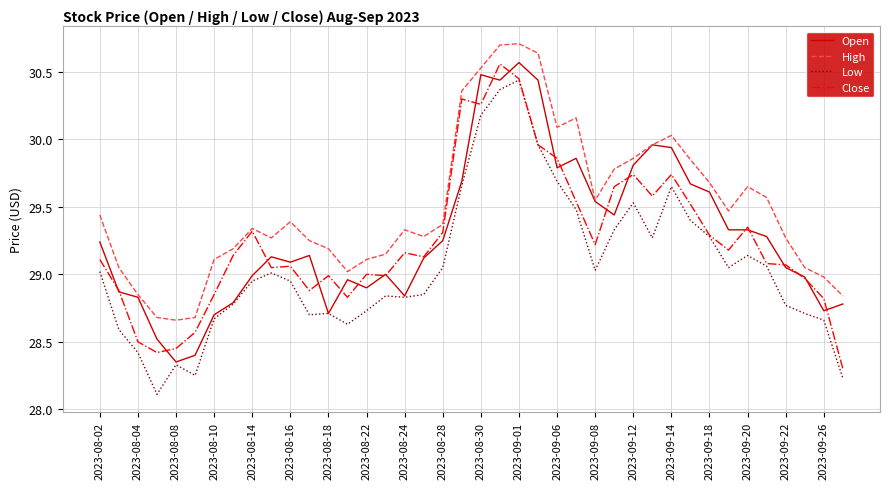

Which series has the largest total across all categories?

High